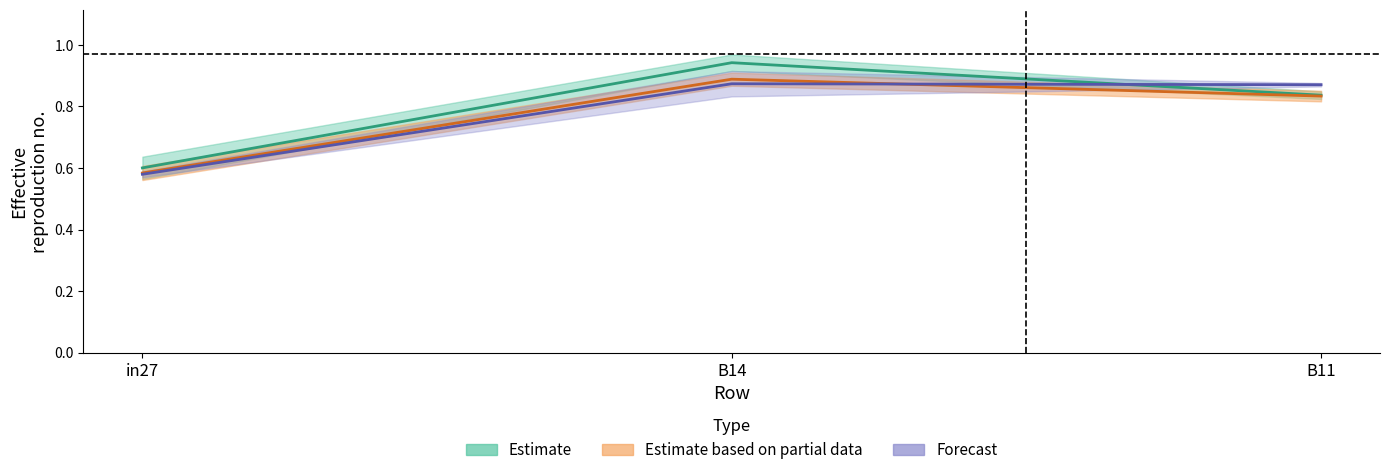

What position from the left is B11?

3